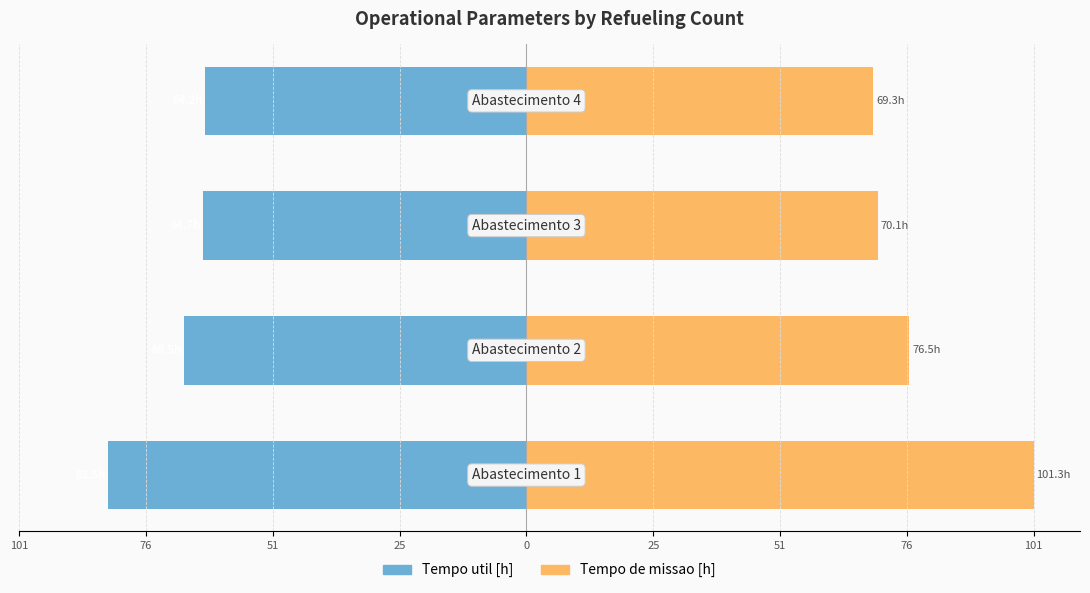

What is the difference between the second highest and minimum values in the Tempo de missao [h] series?

7.2